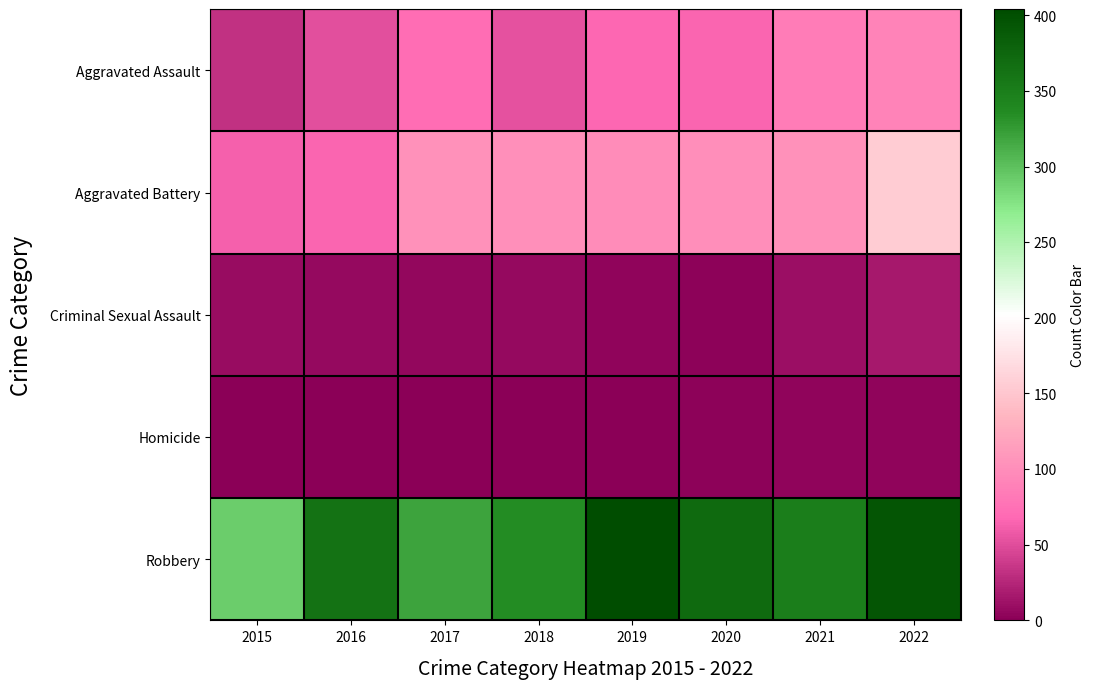

Between 2021 and 2022, which series saw the biggest shift?

Aggravated Battery